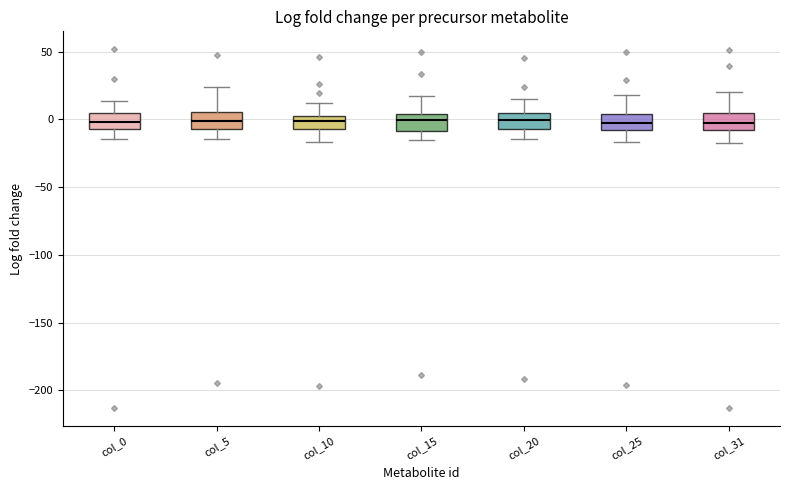

Reading left to right, read every box against the y-axis: the position of its median line, the range the box covers, and the ends of its whiskers. The values are not printed on the chart, so give them approximately, as read against the axis.

col_0: median 0, box -5 to 5, whiskers -15 to 15
col_5: median 0, box -5 to 5, whiskers -15 to 25
col_10: median 0, box -5 to 5, whiskers -15 to 10
col_15: median 0, box -10 to 5, whiskers -15 to 15
col_20: median 0, box -5 to 5, whiskers -15 to 15
col_25: median -5, box -10 to 5, whiskers -15 to 20
col_31: median -5, box -10 to 5, whiskers -20 to 20